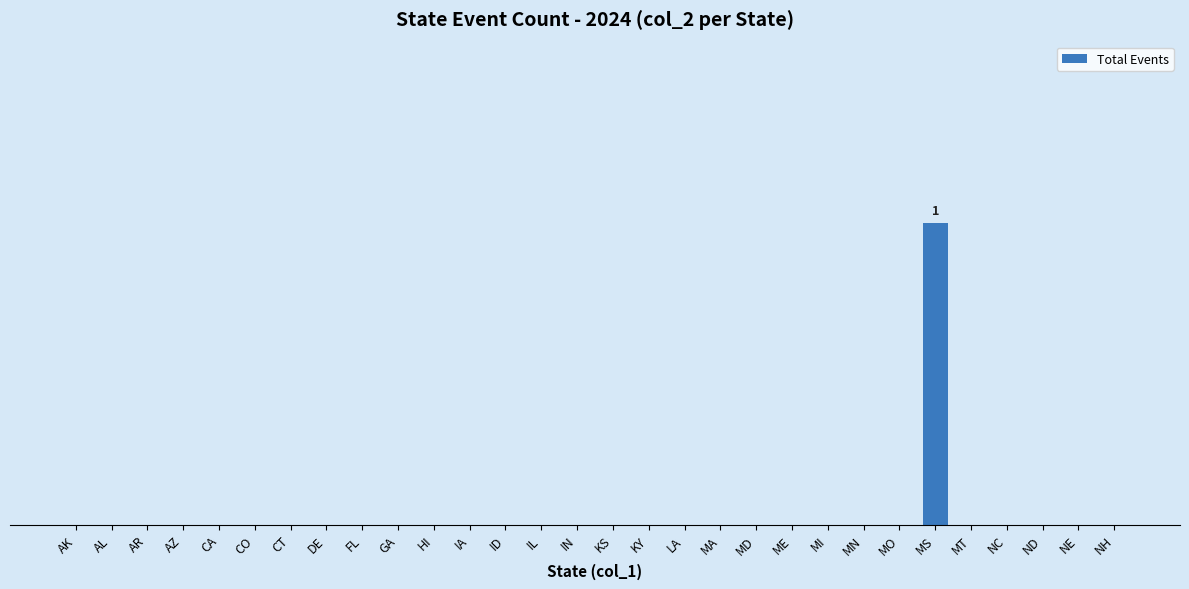

Which label corresponds to the smallest value in the chart?

AK